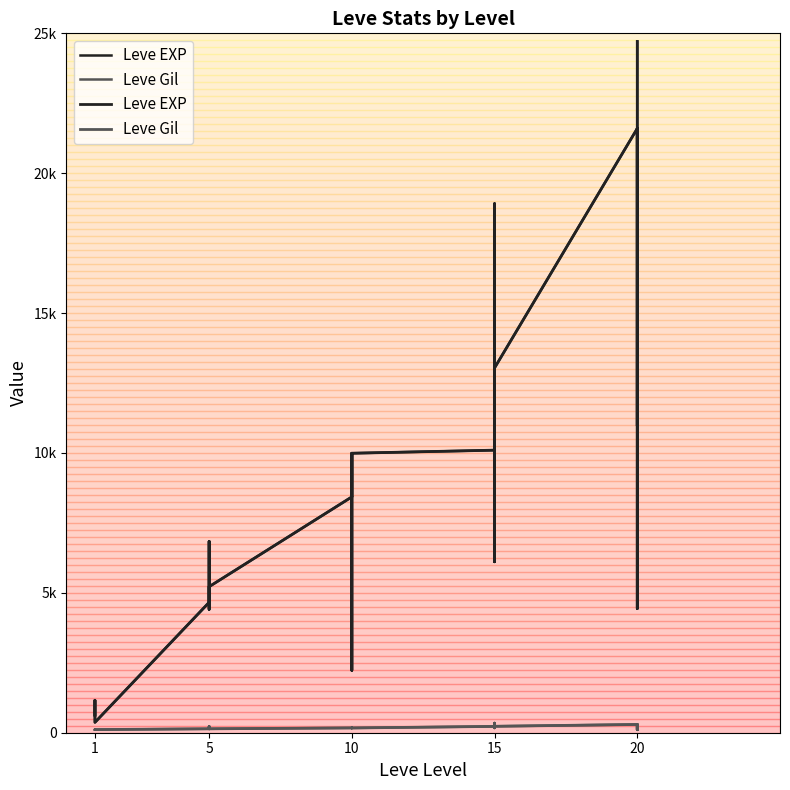

What is the difference between the second highest and minimum values in the Leve Gil series?

188